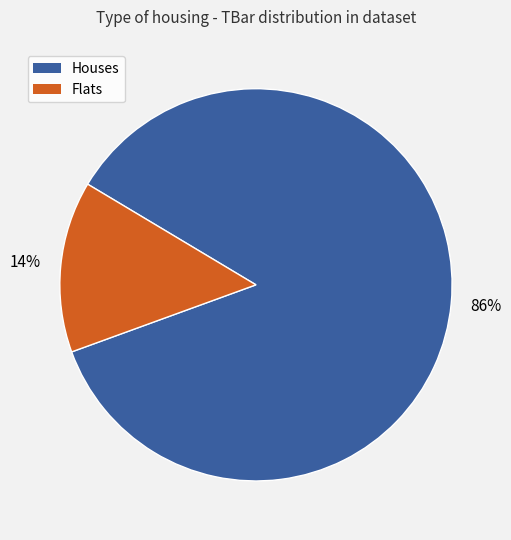

Does any single category account for the majority?

Yes